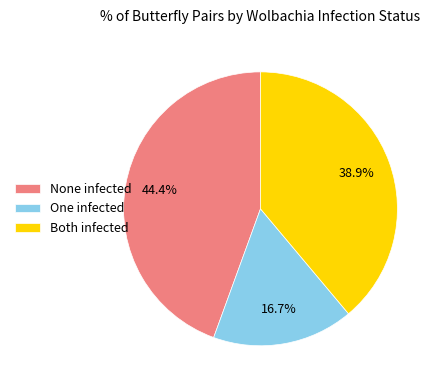

What is the largest slice in the pie chart?

None infected